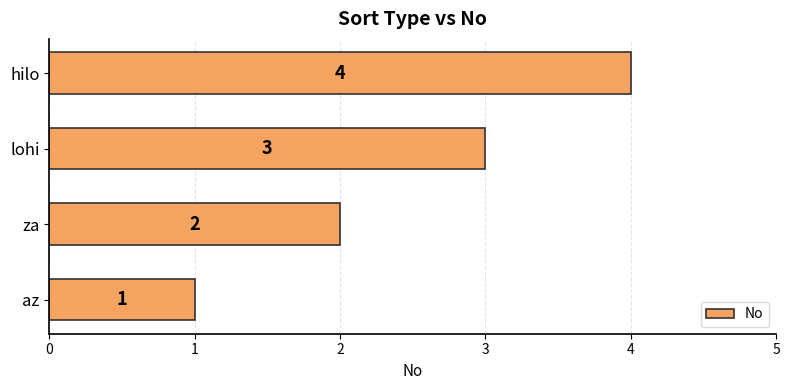

Are the bars horizontal?

Yes